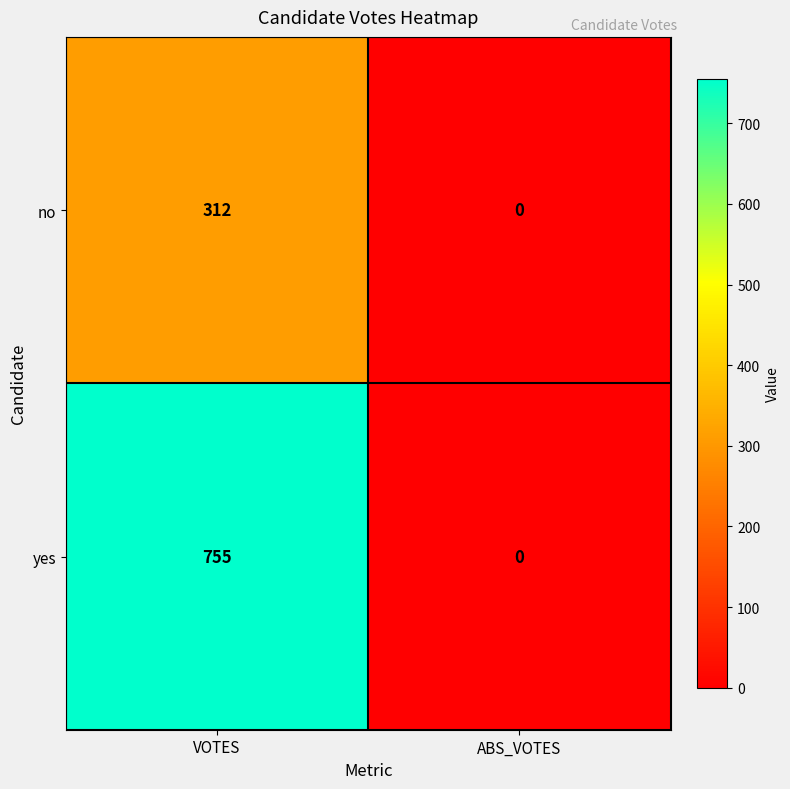

How many positive values does the no series have?

1